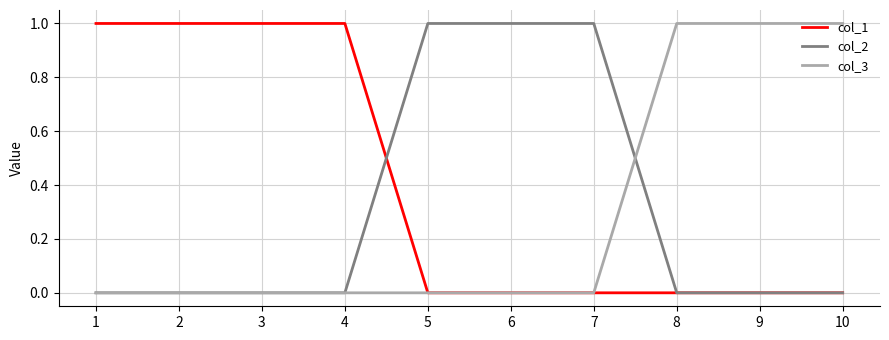

What is the highest value of the col_3 series?

1